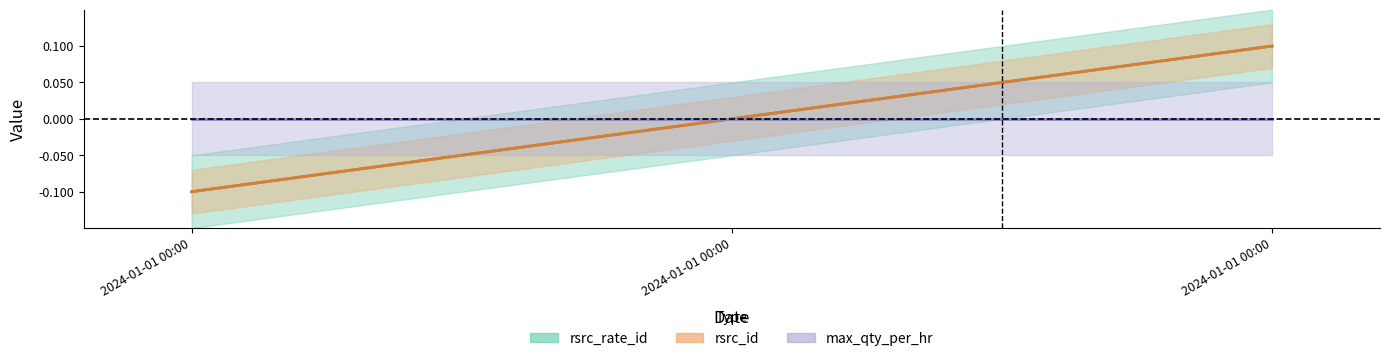

What is the smallest value displayed?

-0.1